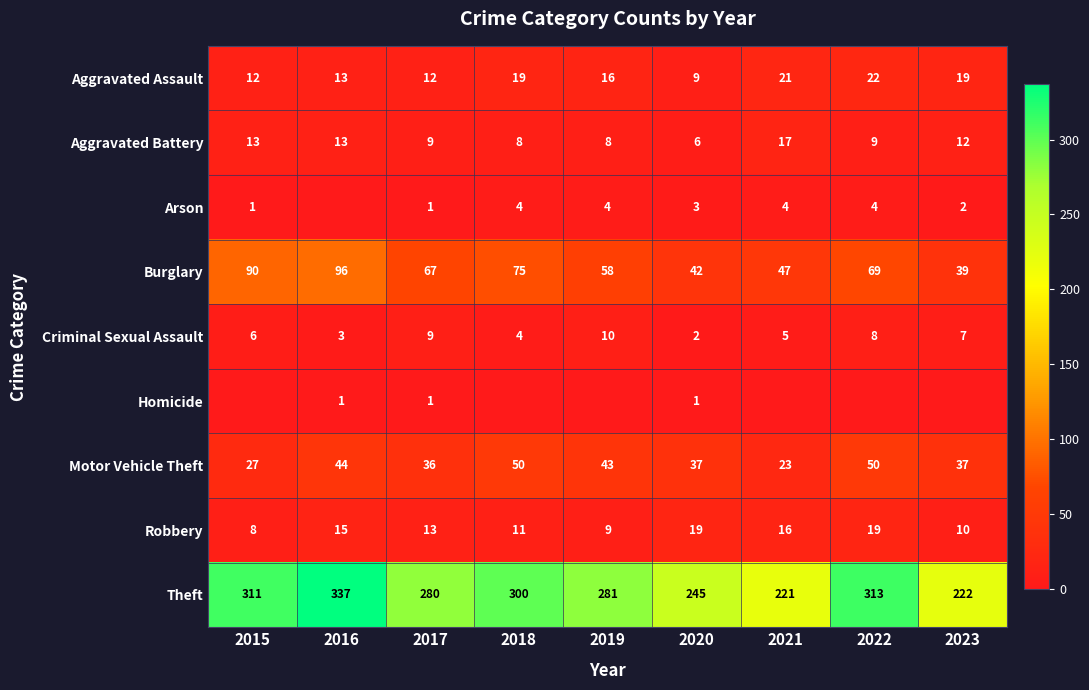

The value of Burglary at 2023 is 39. True or false?

True